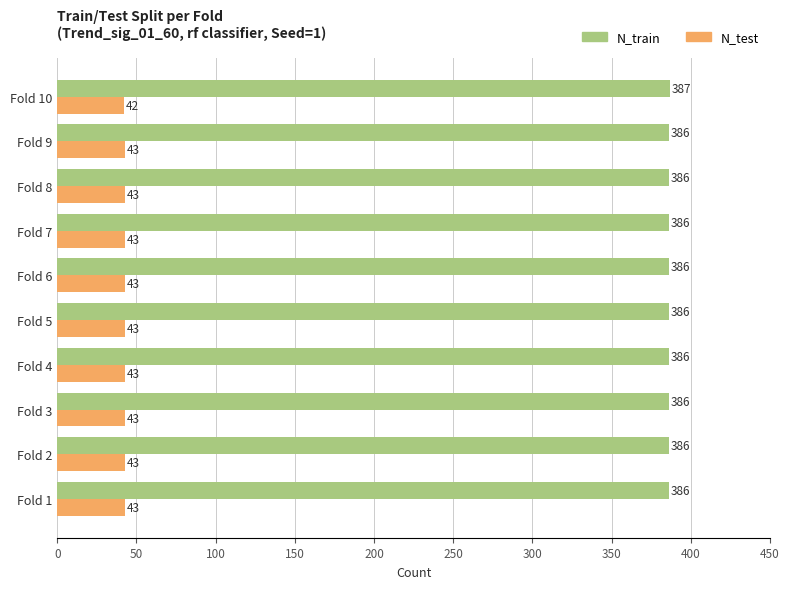

What is the difference between the highest and lowest values at Fold 9?

343